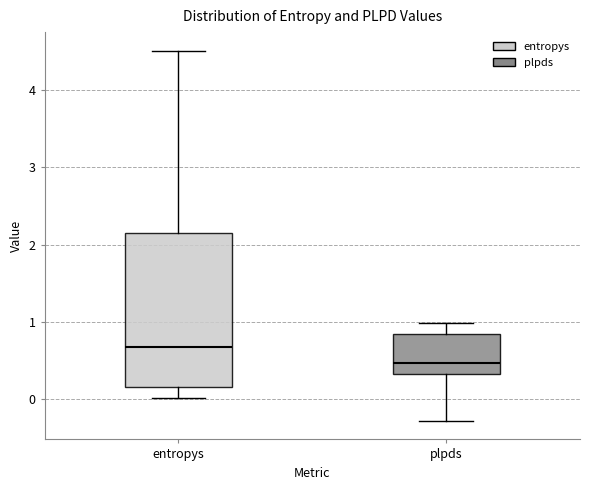

Reading left to right, transcribe this box plot: for each box, give where its median line is, the range the box spans, and where its two whiskers end, as read against the y-axis. The values are not printed on the chart, so give them approximately, as read against the axis.

entropys: median 0.7, box 0.2 to 2.1, whiskers 0.0 to 4.5
plpds: median 0.5, box 0.3 to 0.8, whiskers -0.3 to 1.0